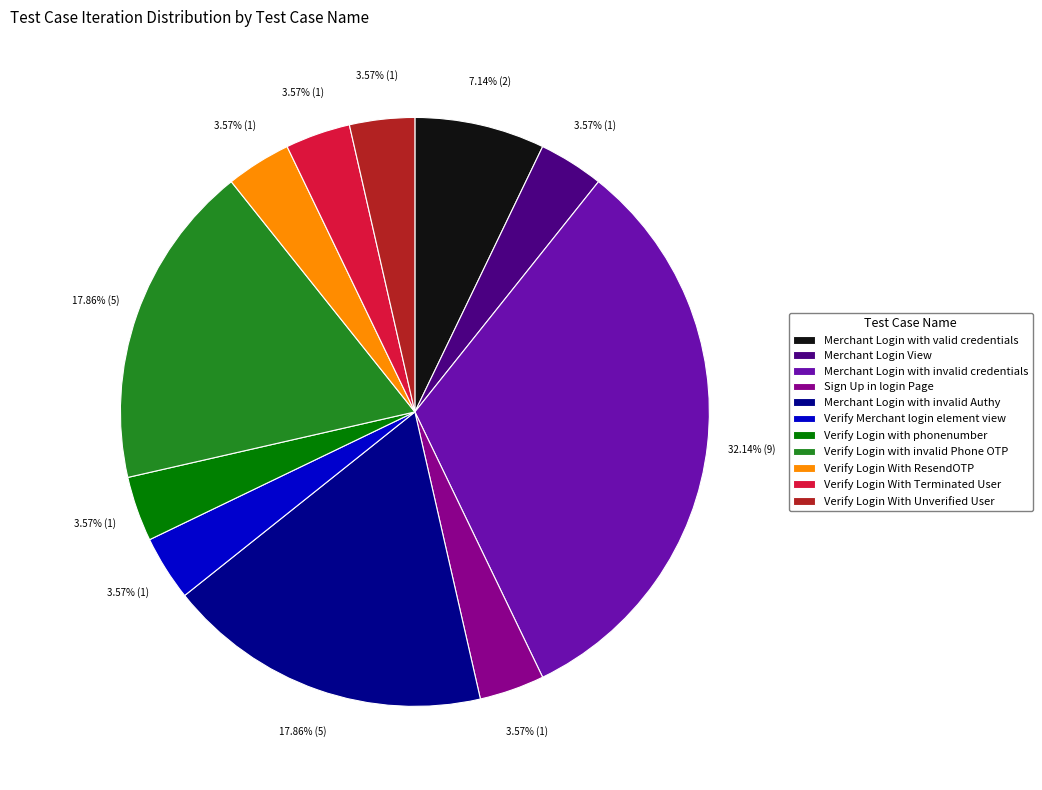

Which category has the biggest portion of the pie?

Merchant Login with invalid credentials